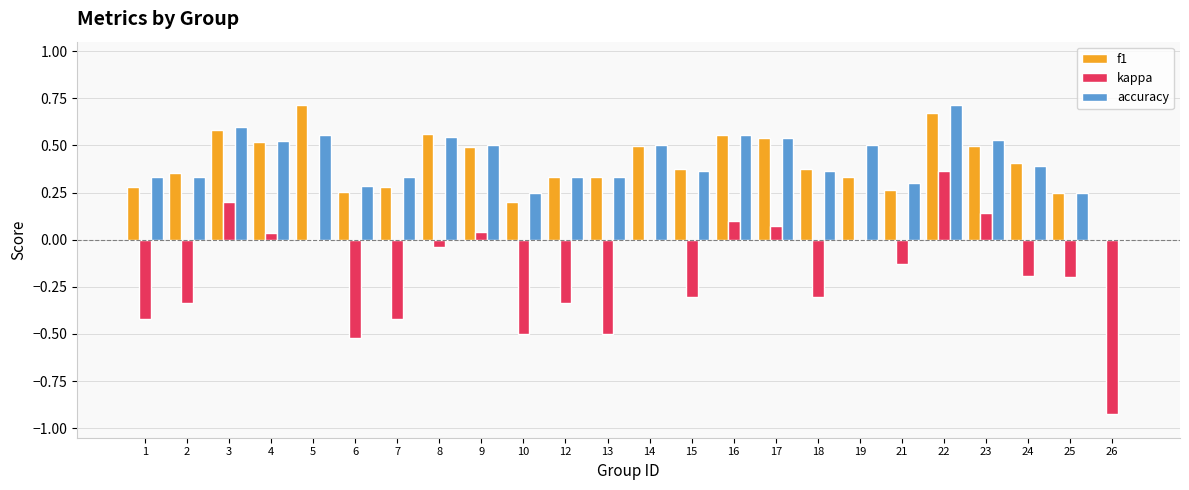

What is the sum of all f1 values?

9.7